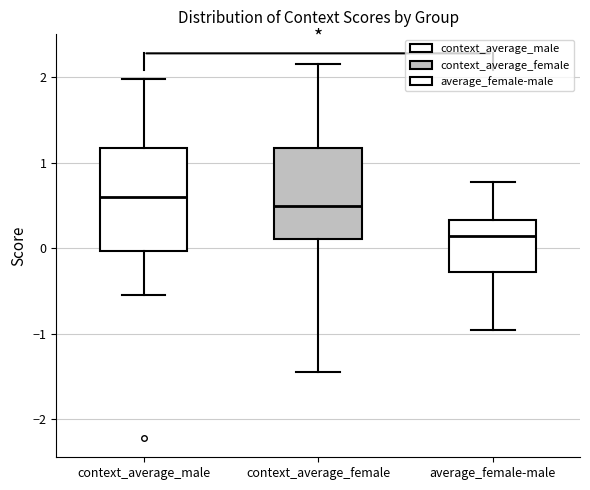

Reading left to right, transcribe this box plot: for each box, give where its median line is, the range the box spans, and where its two whiskers end, as read against the y-axis. The values are not printed on the chart, so give them approximately, as read against the axis.

context_average_male: median 0.6, box 0.0 to 1.2, whiskers -0.5 to 2.0
context_average_female: median 0.5, box 0.1 to 1.2, whiskers -1.4 to 2.2
average_female-male: median 0.1, box -0.3 to 0.3, whiskers -1.0 to 0.8